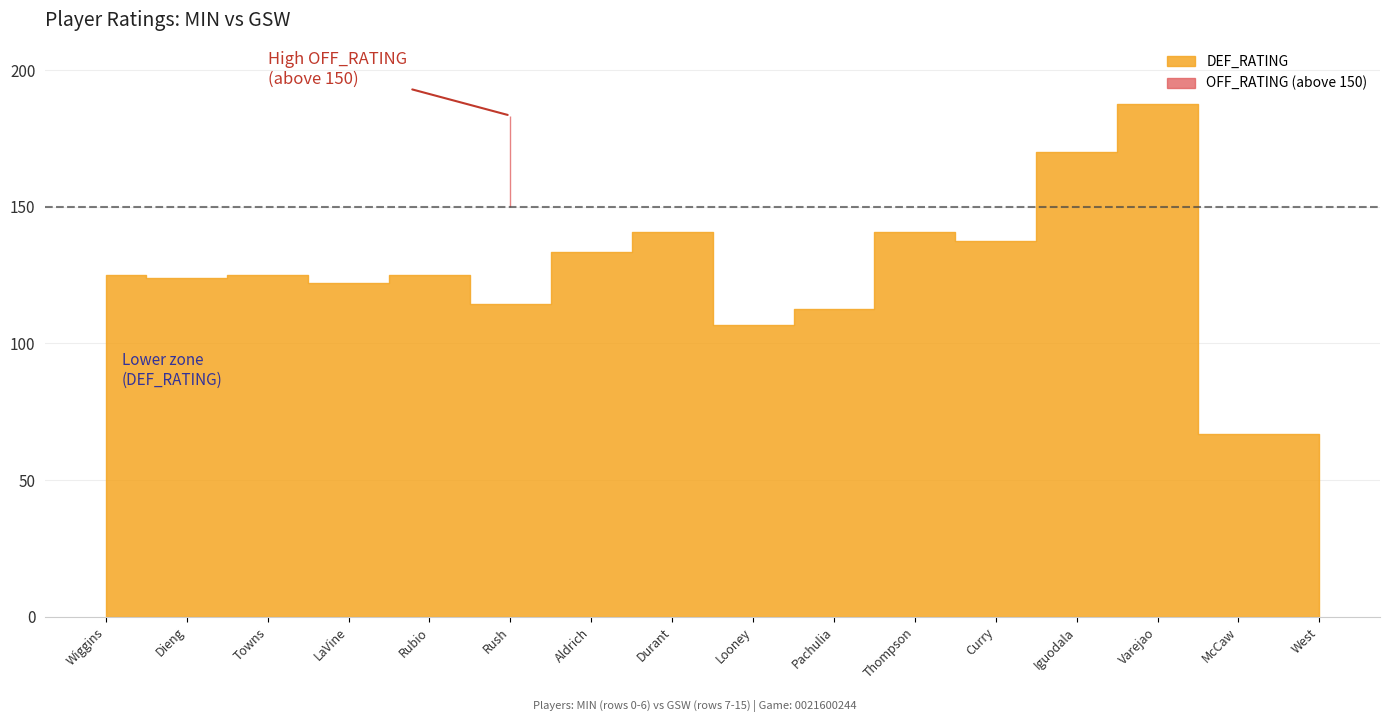

How many lines are shown in the chart?

2